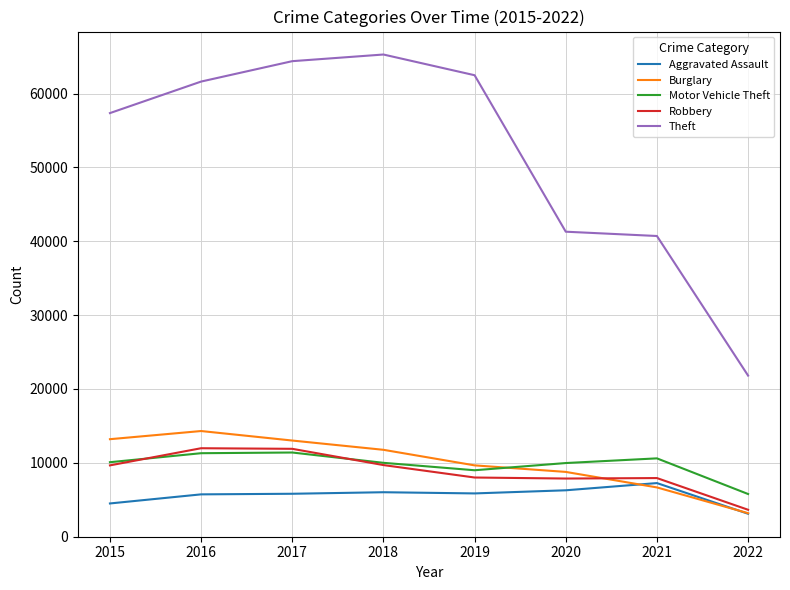

How many lines are shown in the chart?

5